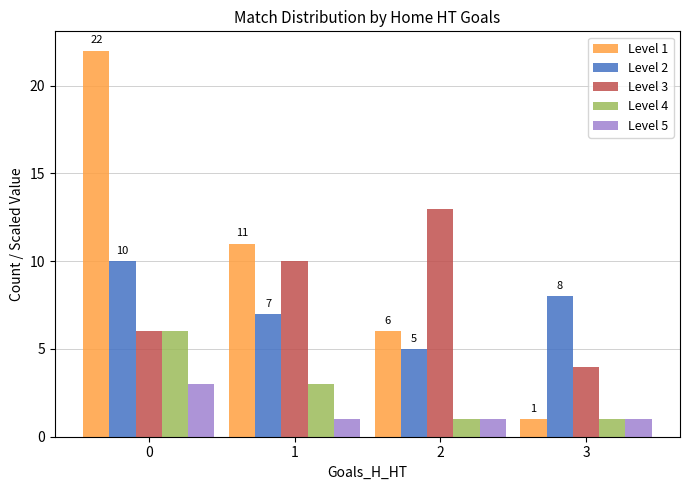

What is the value of the Level 3 bar at the 3rd from the left?

13